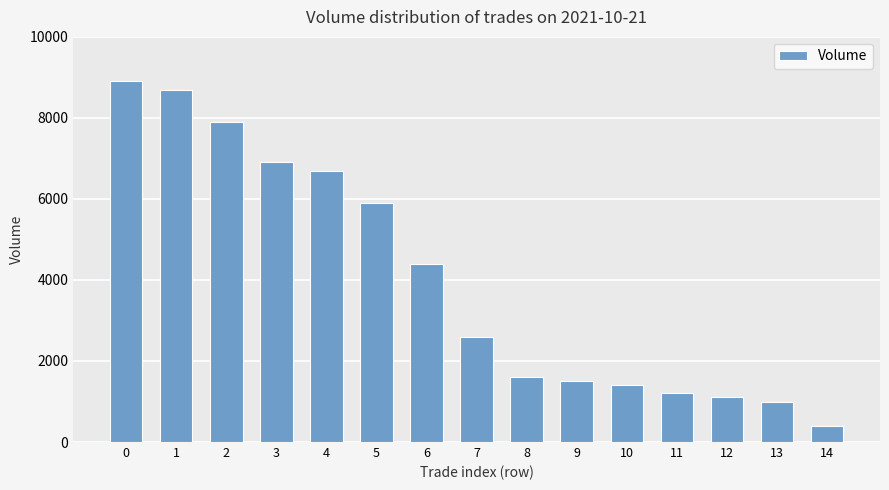

What is the value of the 5th bar from the left?

6700